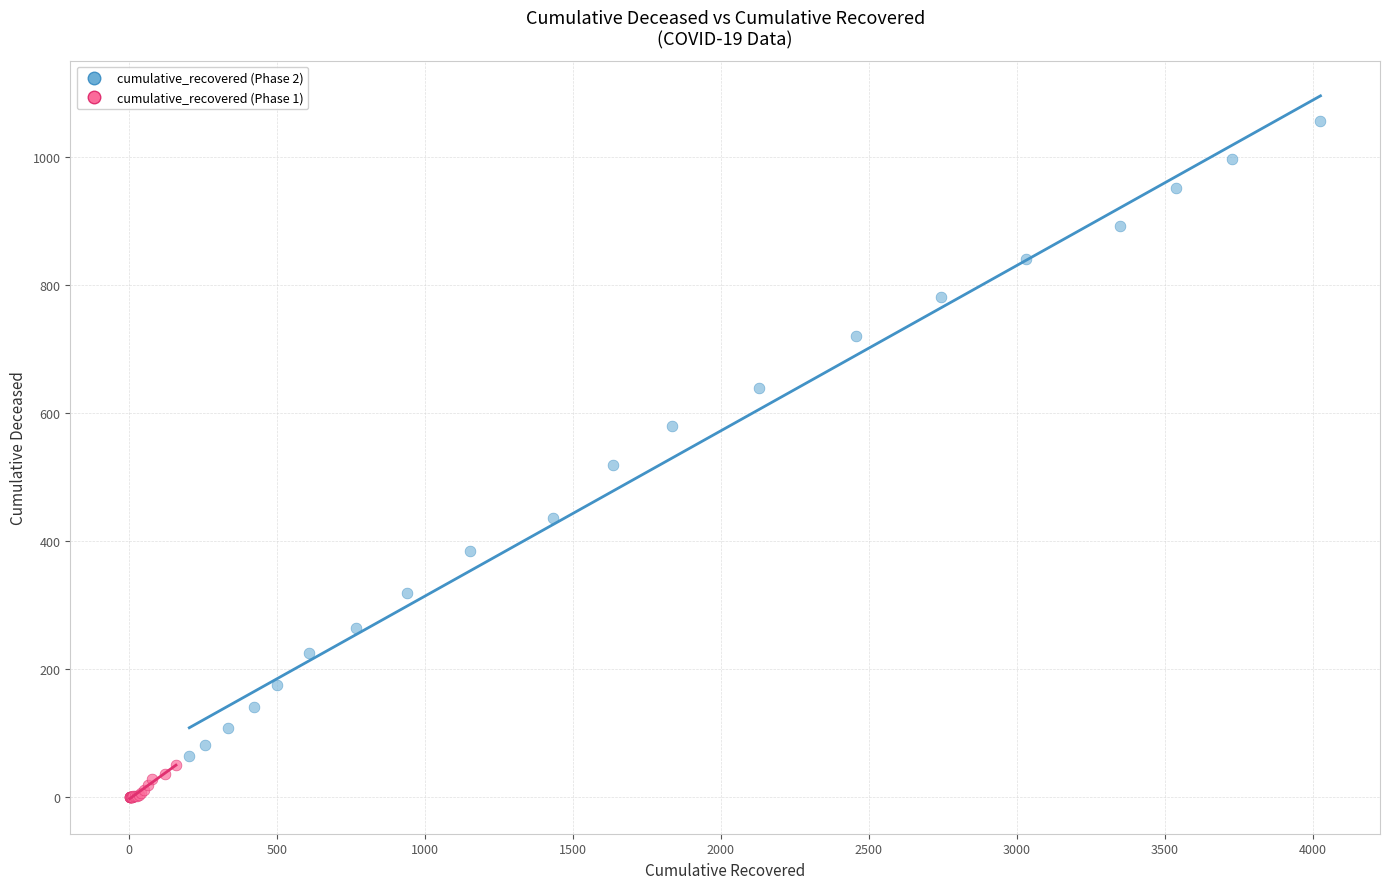

Which series reaches the maximum Y coordinate?

cumulative_recovered (Phase 2)